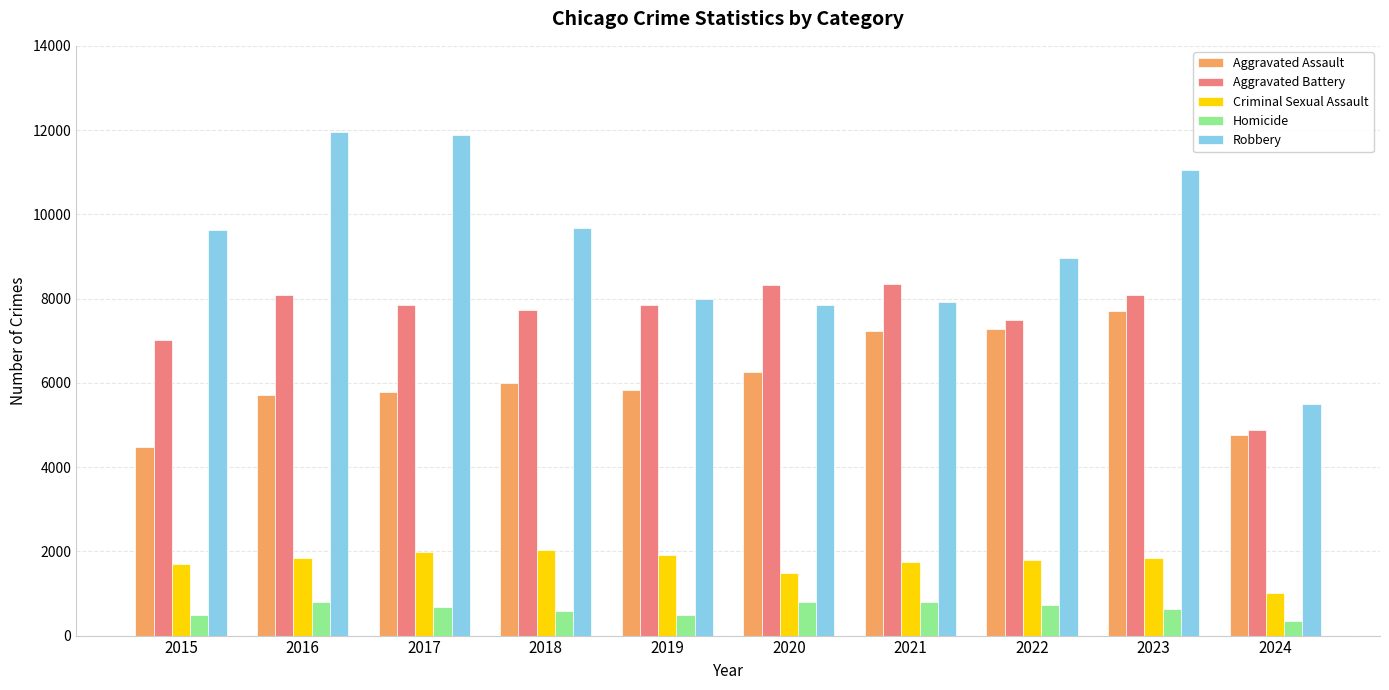

What are all the series names shown in the legend?

Aggravated Assault, Aggravated Battery, Criminal Sexual Assault, Homicide, Robbery